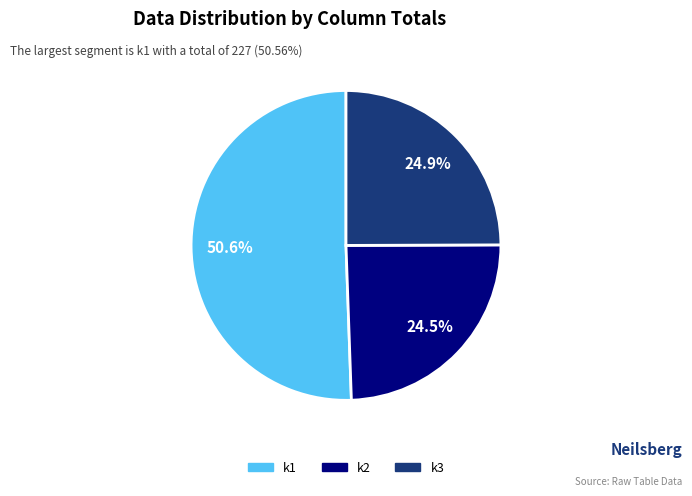

Does any single category account for the majority?

Yes